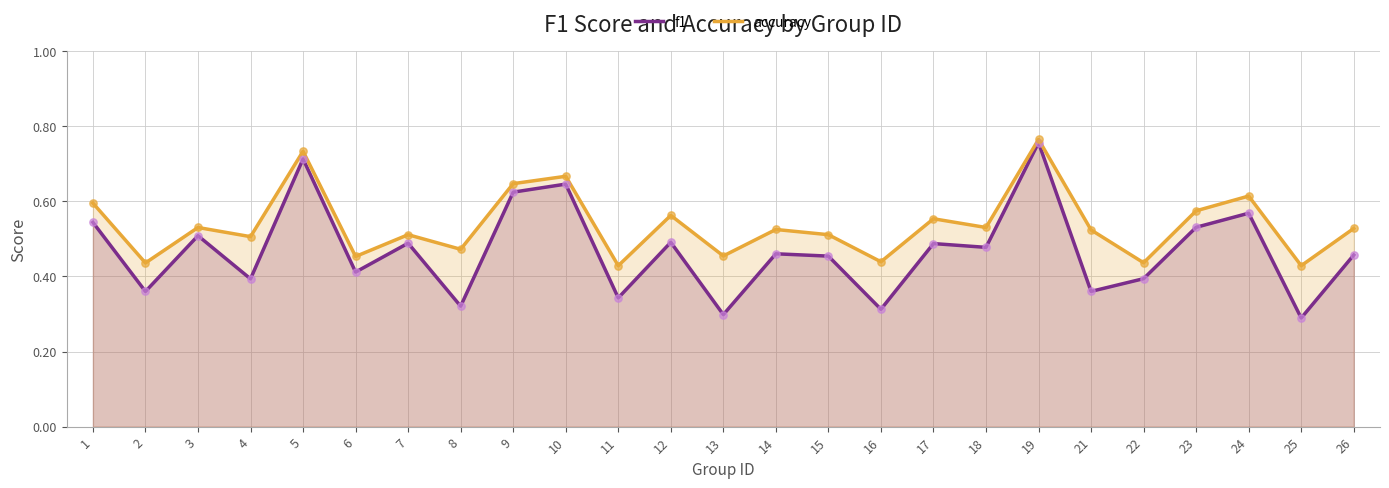

At which category is the sum across all series the highest?

19